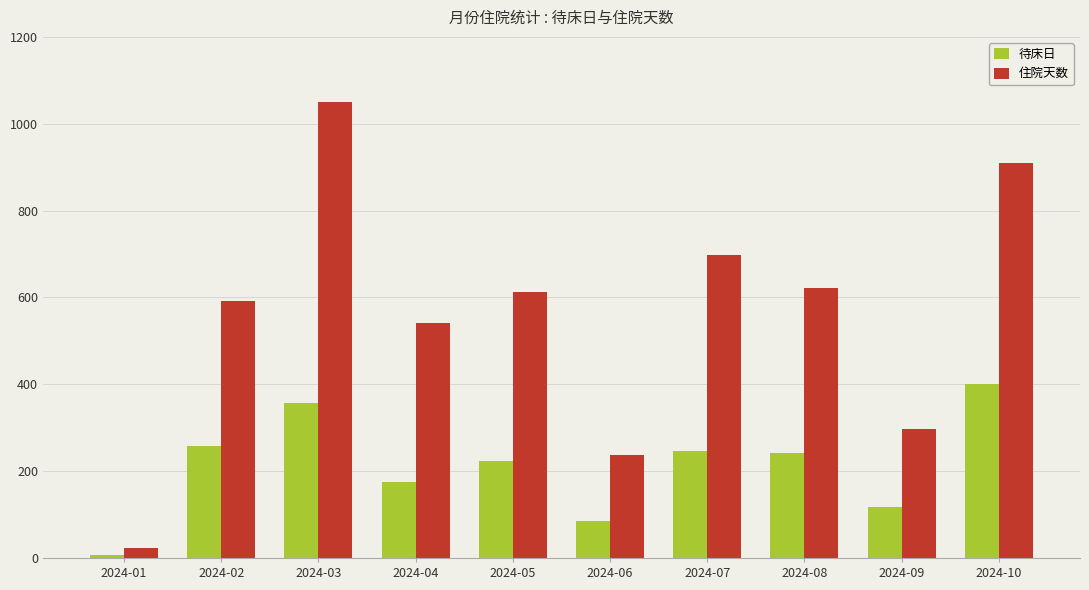

What is the value of the 住院天数 bar at the 8th from the left?

621